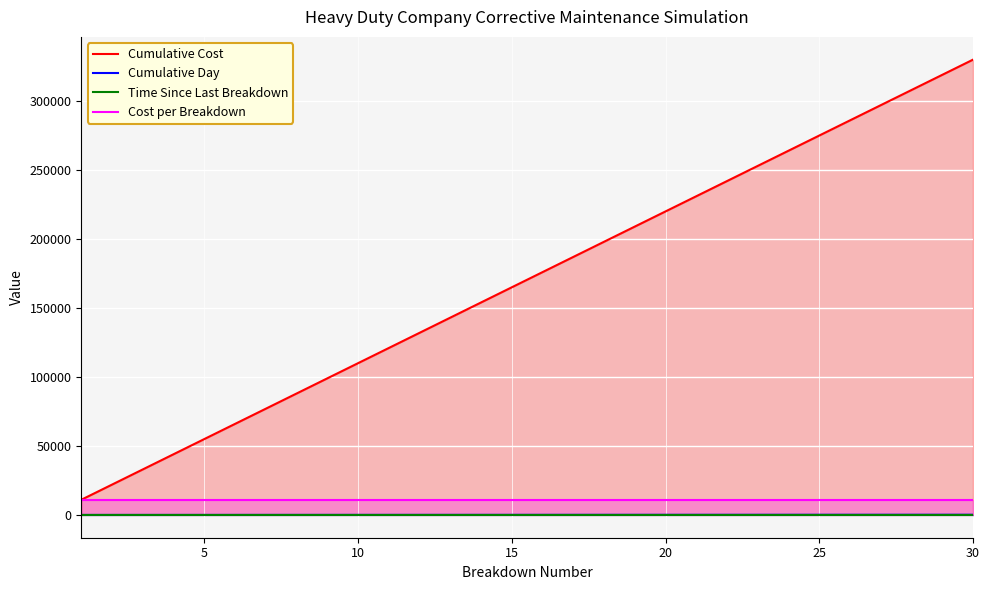

Read the Cumulative Day value at 30, to the nearest 50.

150